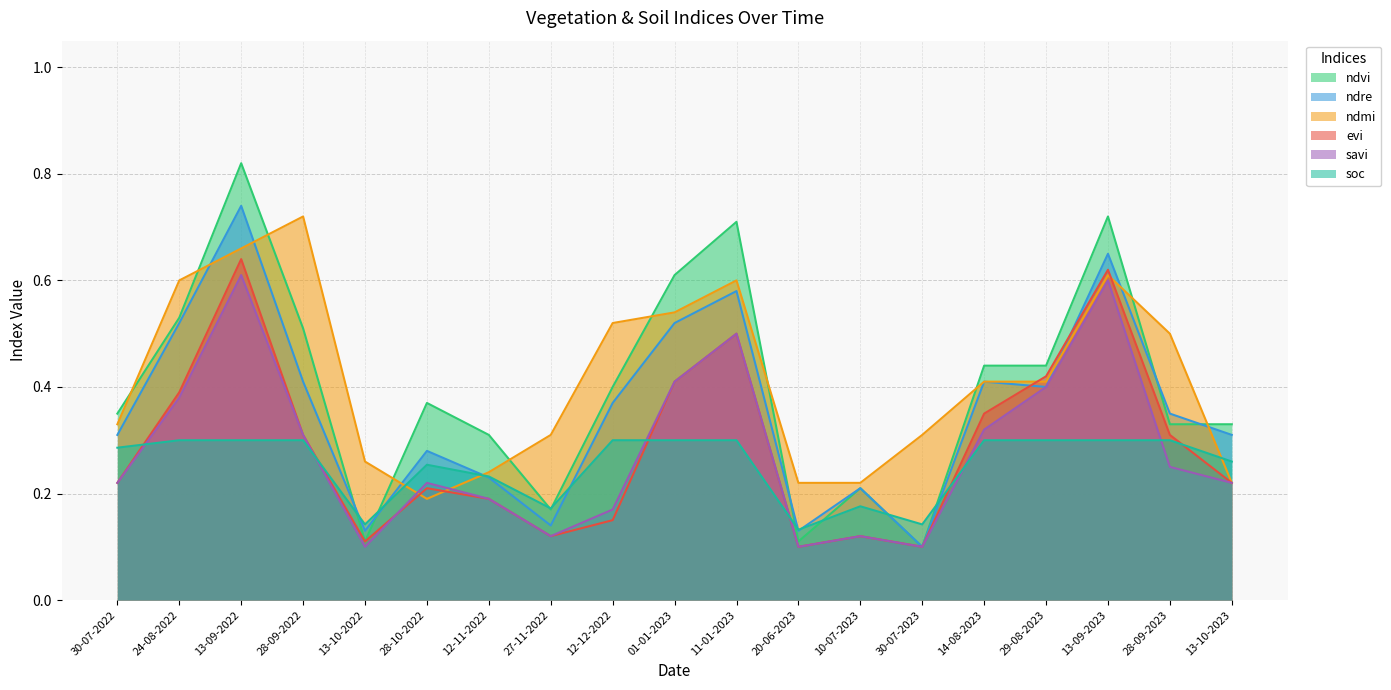

The ndmi series shows 0.3 at 24-08-2022. True or false?

False